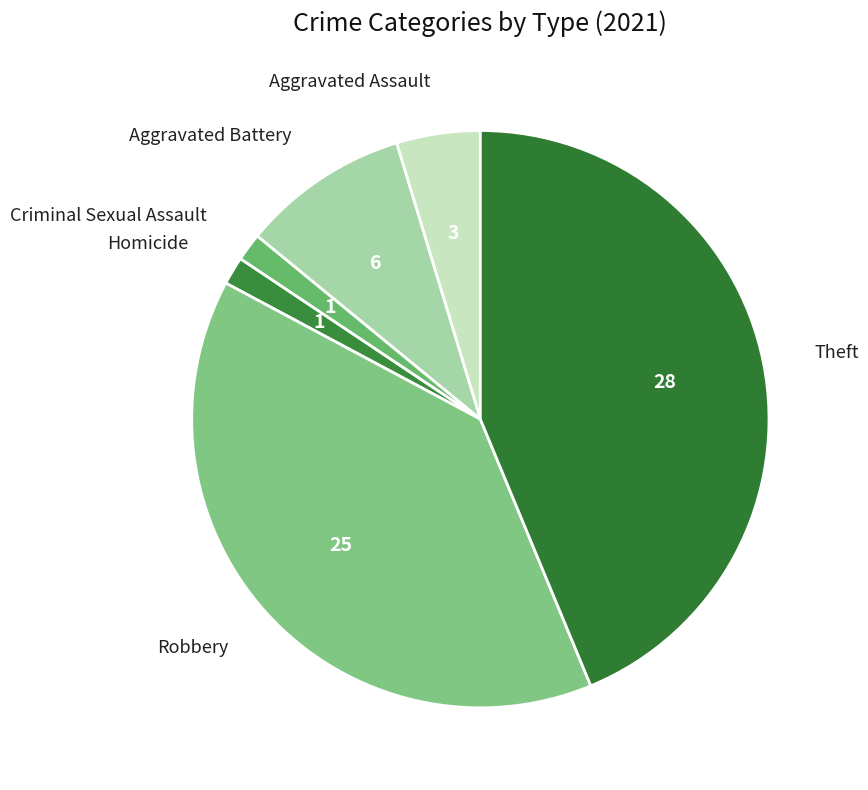

Count the number of slices in the pie.

6